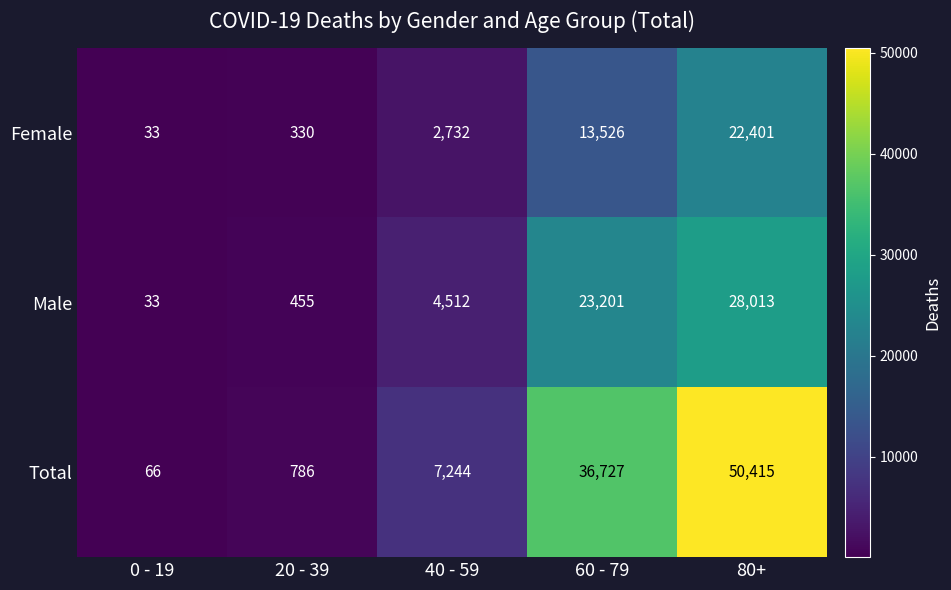

What is the greatest value displayed?

50415